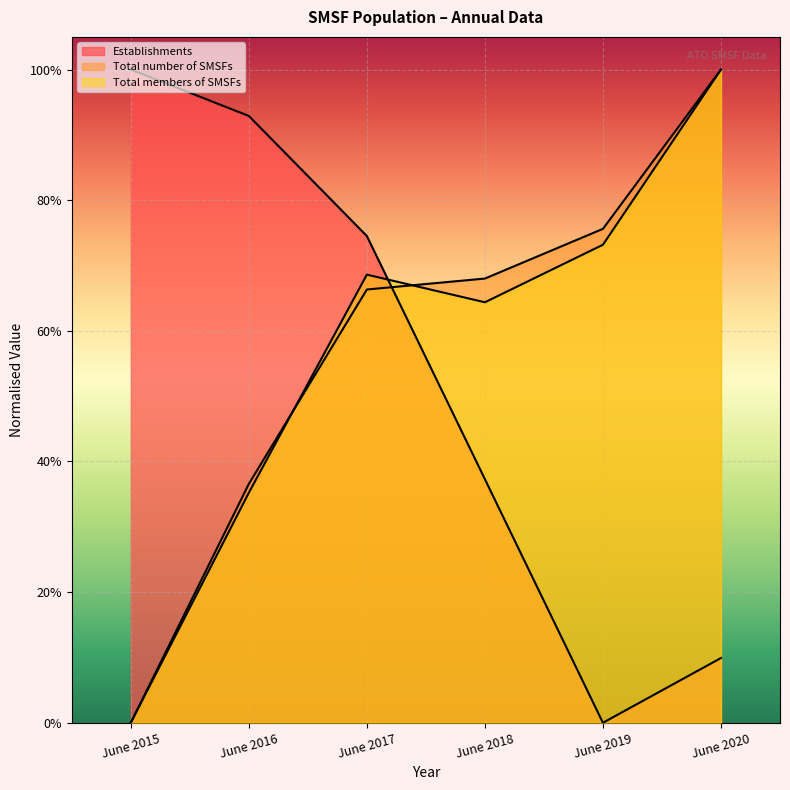

What is the total value across all series at June 2019?

1.5